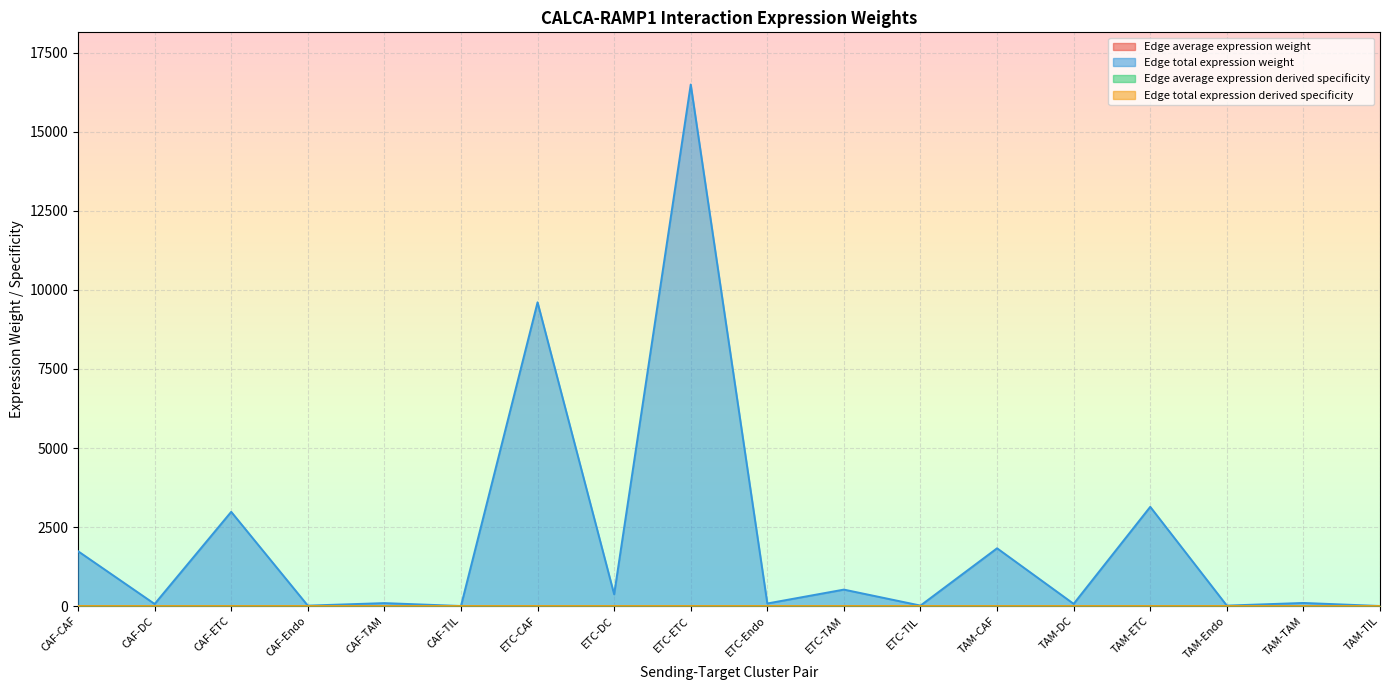

Which has a higher value, TAM-DC or ETC-CAF?

ETC-CAF